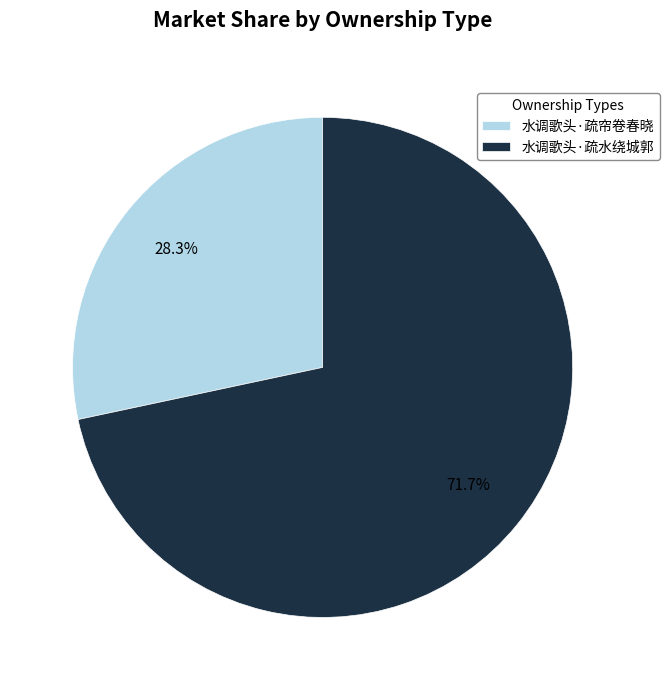

Count the number of slices in the pie.

2